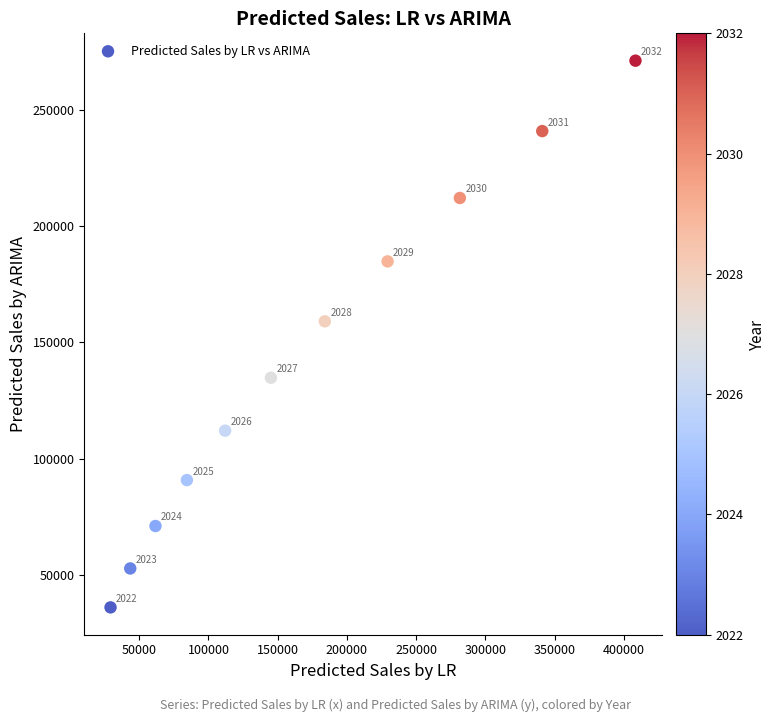

What Y value in the scatter plot is closest to 153603?

159076